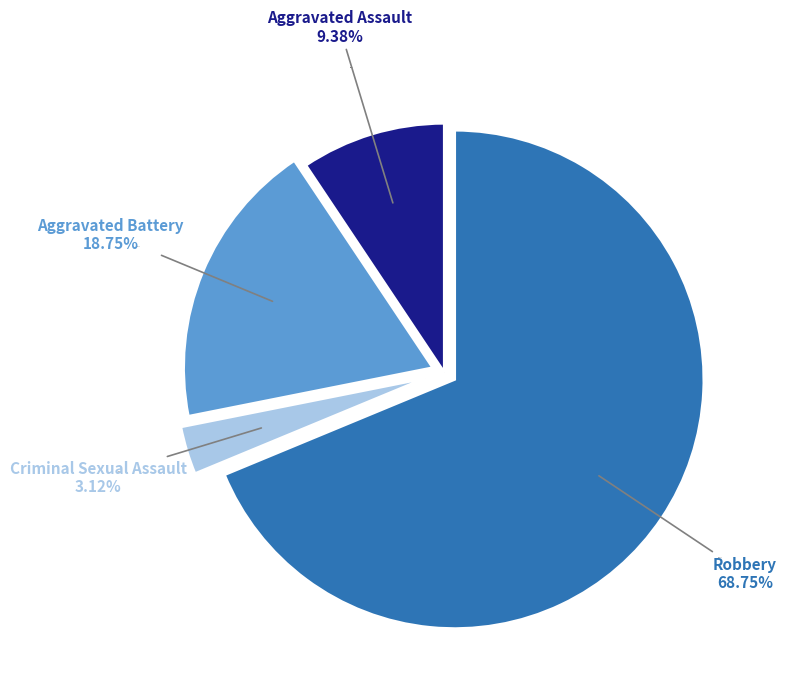

How many slices are in this pie chart?

4